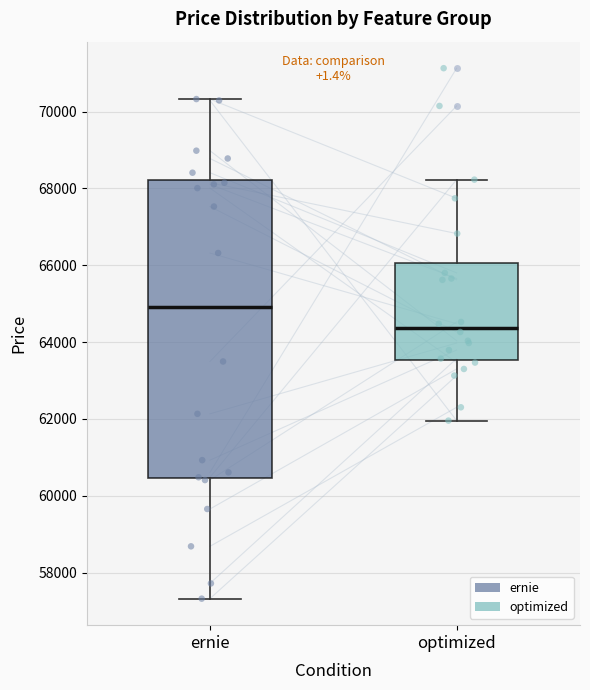

Which box's median line is the lowest?

optimized